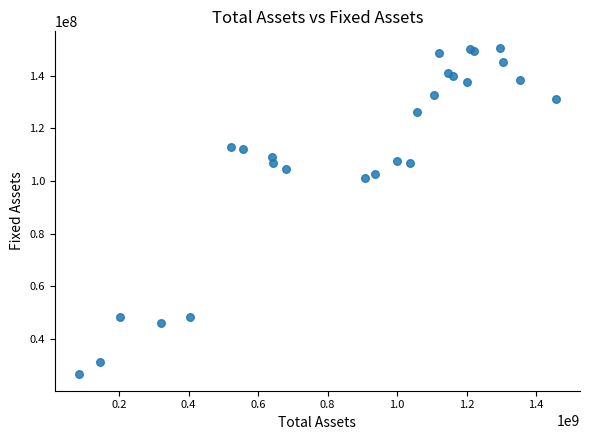

What Y value in the scatter plot is closest to 88585438?

101246060.3